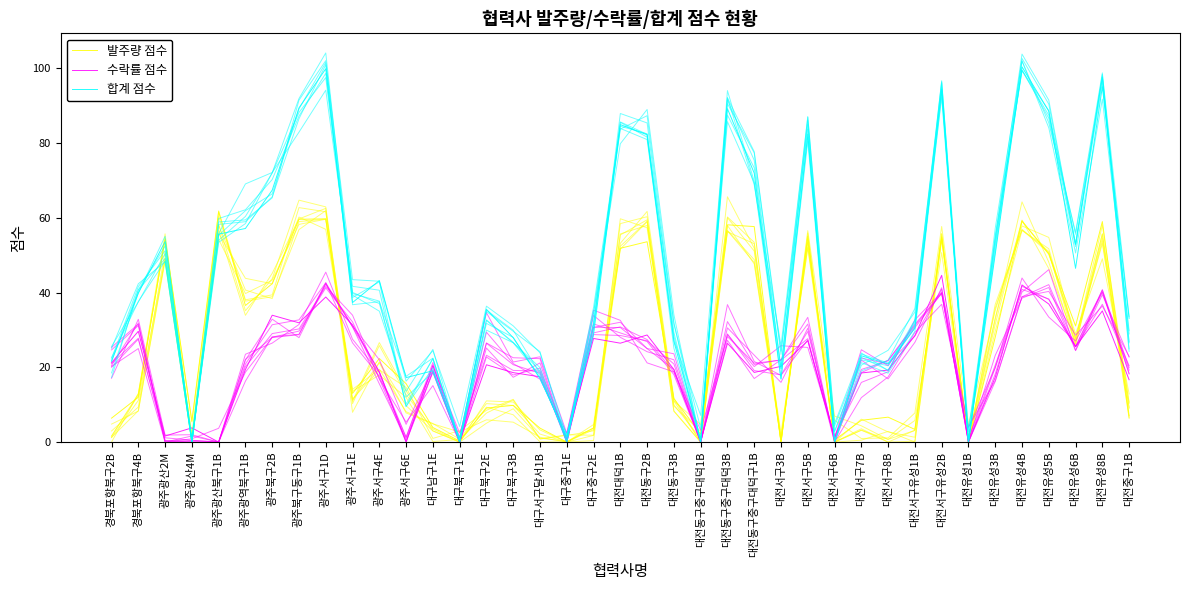

List the series in order of their overall mean, lowest first.

수락률 점수, 발주량 점수, 합계 점수